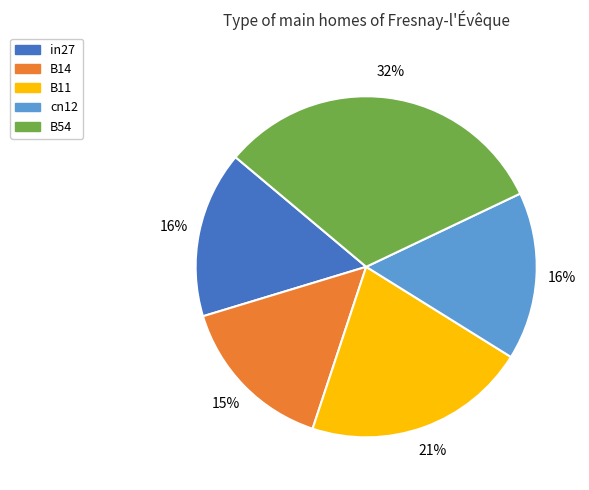

Count the number of slices in the pie.

5